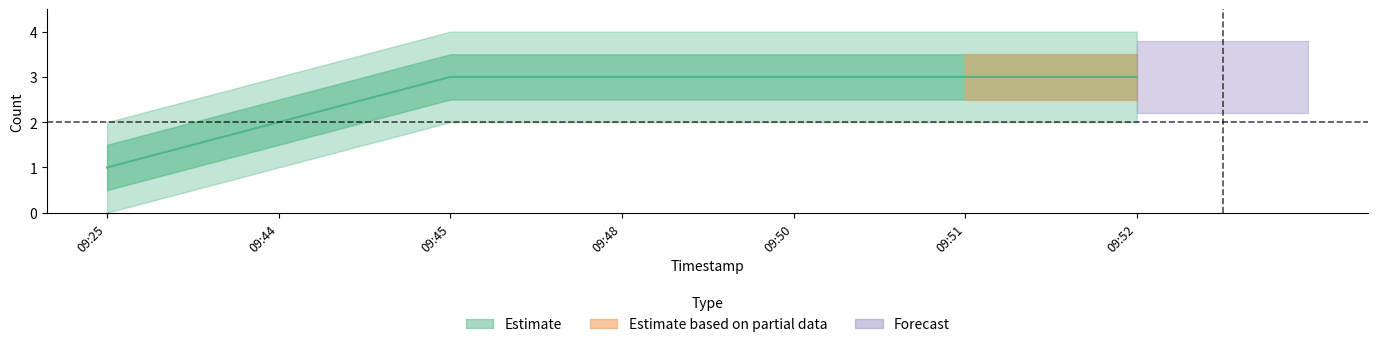

What is the value of the 7th point from the left?

3